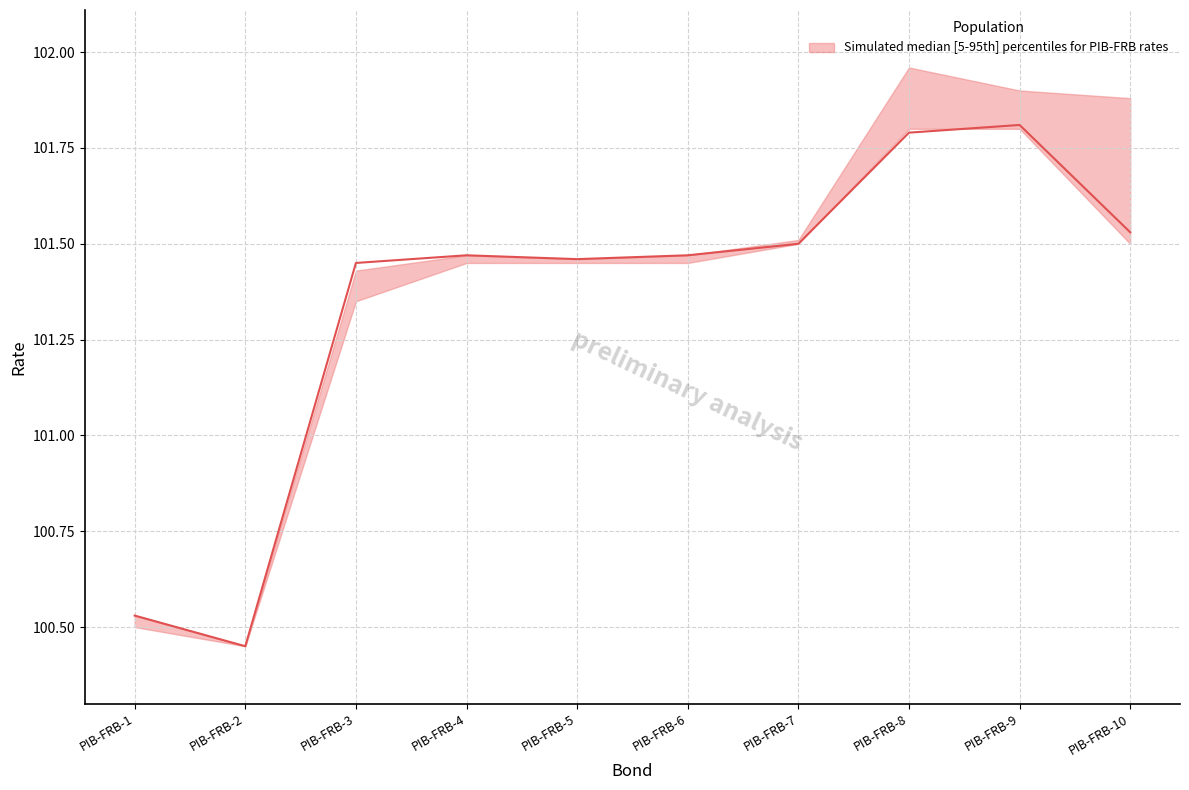

Is this an area chart (filled region under the line)?

No